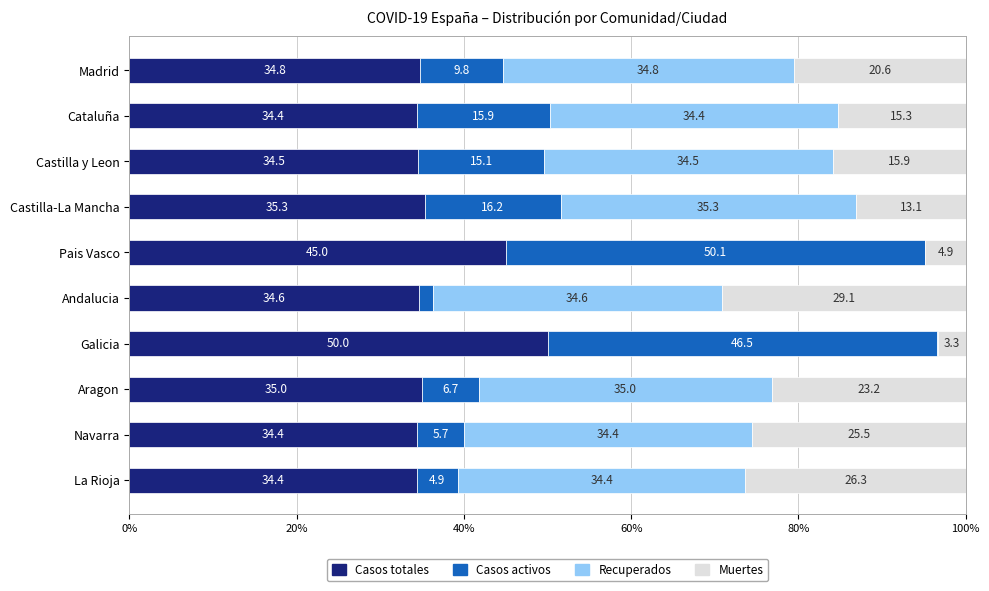

What is the maximum value for Casos totales?

50.0